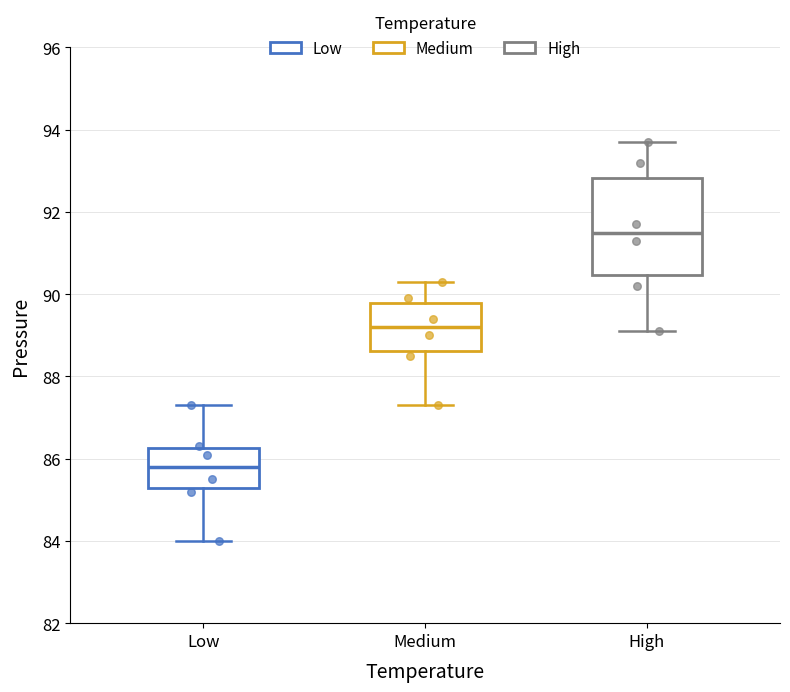

Comparing the boxes themselves (not the whiskers), which one is the tallest?

High